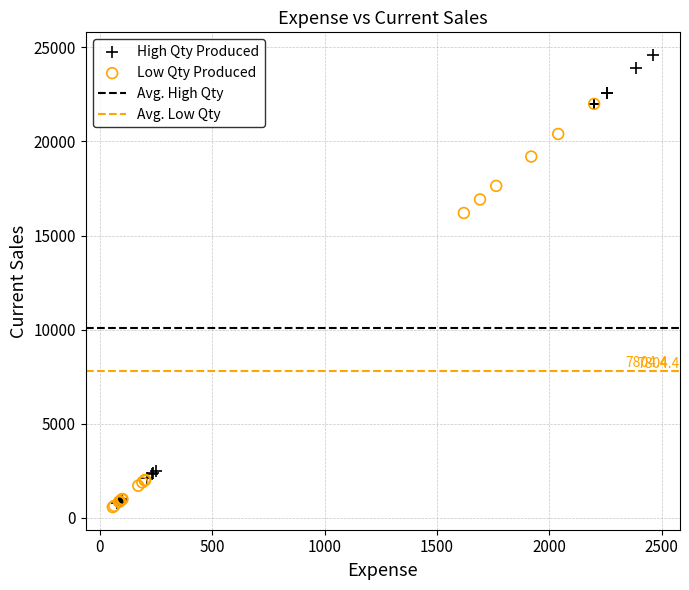

Which series reaches the maximum Y coordinate?

High Qty Produced